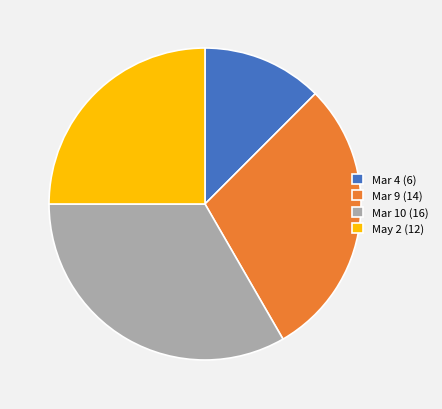

How many segments does this pie chart have?

4